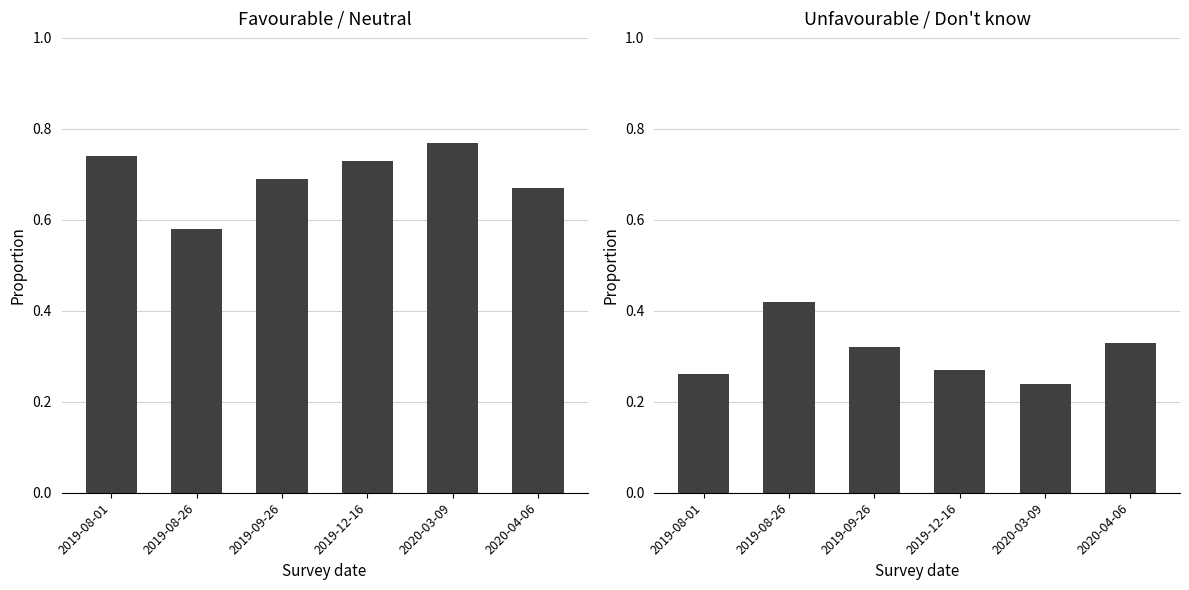

Which series has the largest range (max minus min)?

Favourable / Neutral